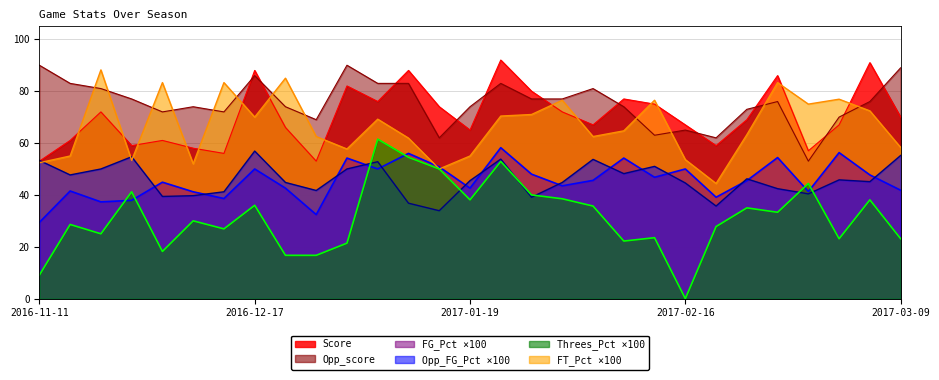

Which series has the largest total across all categories?

Opp_score